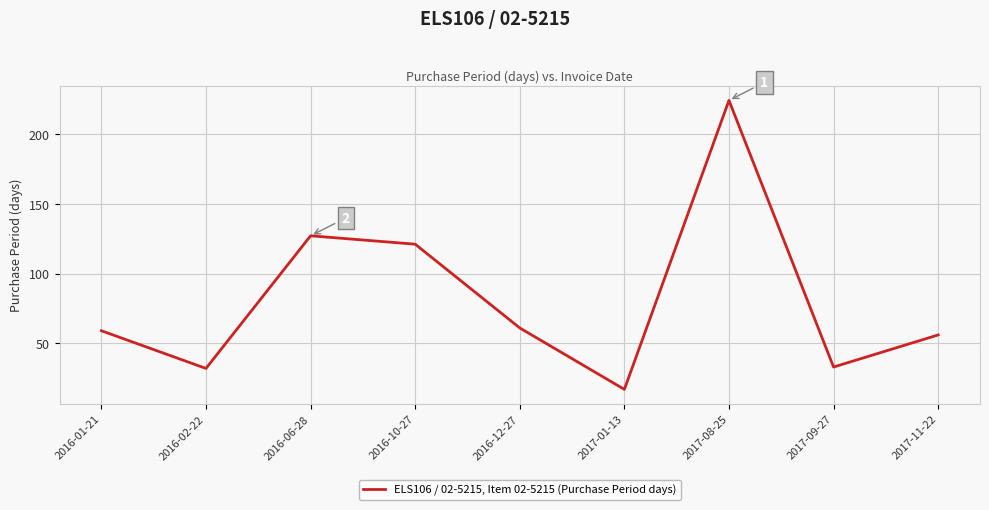

Where is the first local maximum?

2016-06-28